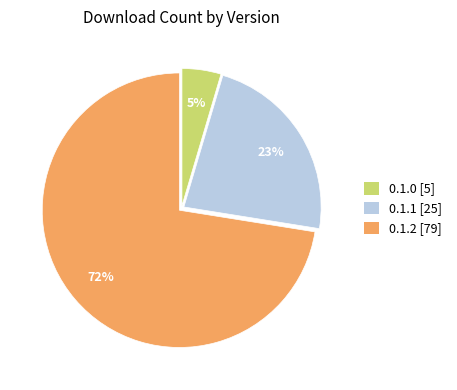

Combined, do 0.1.2 [79] and 0.1.1 [25] account for over 50%?

Yes